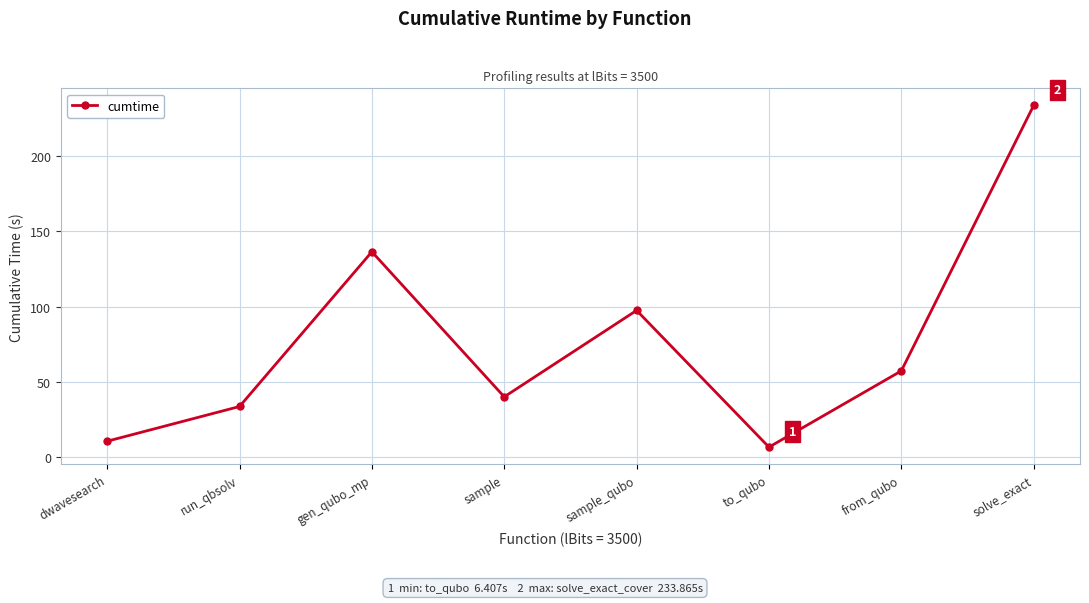

What is the sum of the values at sample and solve_exact?

273.7